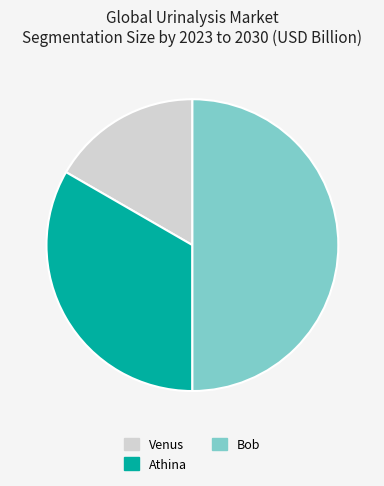

How many segments does this pie chart have?

3